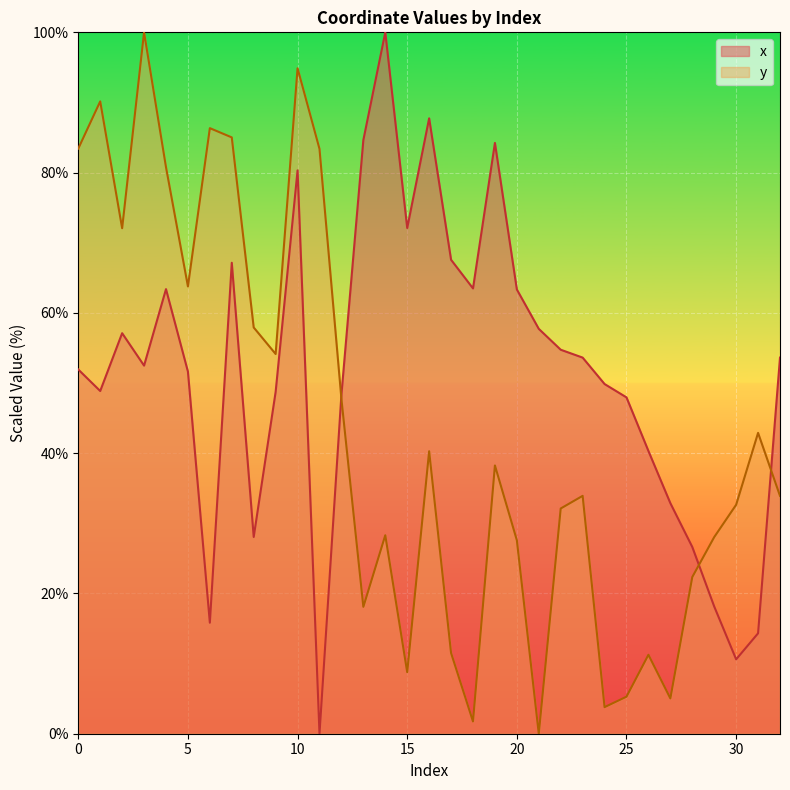

Is the value of y at 16 greater than the value of x at 28?

Yes